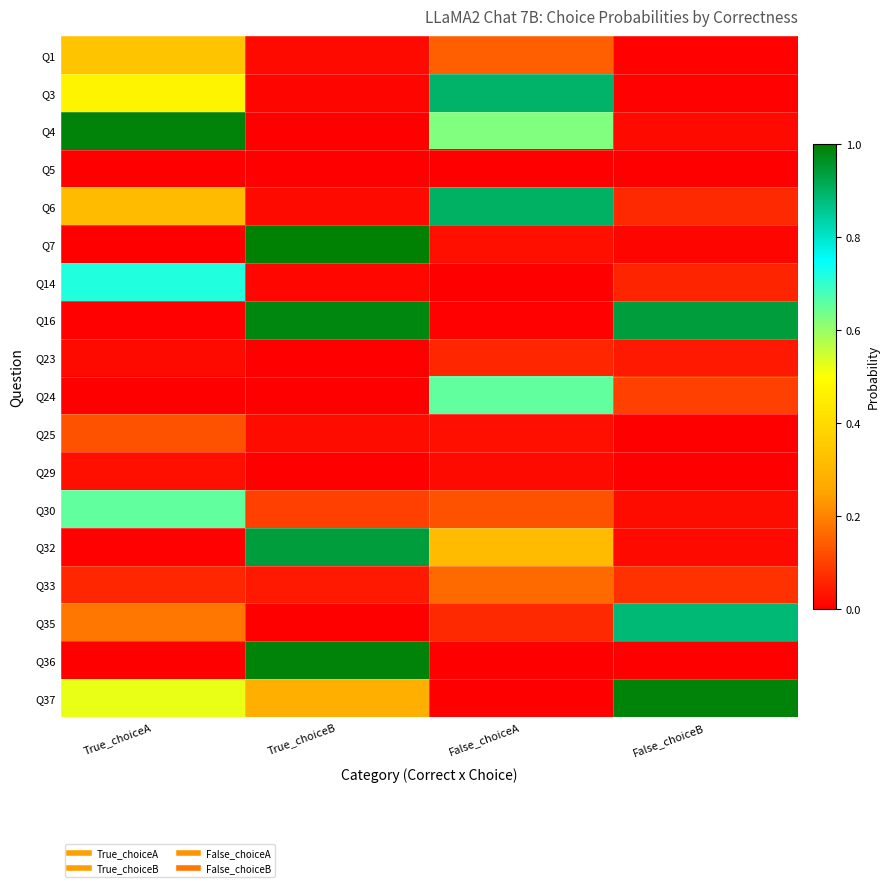

Reading left to right, extract all data points from this chart.

Q1: True_choiceA=0.3	True_choiceB=0.0	False_choiceA=0.1	False_choiceB=0.0
Q3: True_choiceA=0.5	True_choiceB=0.0	False_choiceA=0.9	False_choiceB=0.0
Q4: True_choiceA=1.0	True_choiceB=0.0	False_choiceA=0.6	False_choiceB=0.0
Q5: True_choiceA=0.0	True_choiceB=0.0	False_choiceA=0.0	False_choiceB=0.0
Q6: True_choiceA=0.3	True_choiceB=0.0	False_choiceA=0.9	False_choiceB=0.1
Q7: True_choiceA=0.0	True_choiceB=1.0	False_choiceA=0.0	False_choiceB=0.0
Q14: True_choiceA=0.7	True_choiceB=0.0	False_choiceA=0.0	False_choiceB=0.1
Q16: True_choiceA=0.0	True_choiceB=1.0	False_choiceA=0.0	False_choiceB=0.9
Q23: True_choiceA=0.0	True_choiceB=0.0	False_choiceA=0.1	False_choiceB=0.0
Q24: True_choiceA=0.0	True_choiceB=0.0	False_choiceA=0.7	False_choiceB=0.1
Q25: True_choiceA=0.1	True_choiceB=0.0	False_choiceA=0.0	False_choiceB=0.0
Q29: True_choiceA=0.0	True_choiceB=0.0	False_choiceA=0.0	False_choiceB=0.0
Q30: True_choiceA=0.7	True_choiceB=0.1	False_choiceA=0.1	False_choiceB=0.0
Q32: True_choiceA=0.0	True_choiceB=0.9	False_choiceA=0.3	False_choiceB=0.0
Q33: True_choiceA=0.1	True_choiceB=0.0	False_choiceA=0.2	False_choiceB=0.1
Q35: True_choiceA=0.2	True_choiceB=0.0	False_choiceA=0.1	False_choiceB=0.9
Q36: True_choiceA=0.0	True_choiceB=1.0	False_choiceA=0.0	False_choiceB=0.0
Q37: True_choiceA=0.5	True_choiceB=0.3	False_choiceA=0.0	False_choiceB=1.0